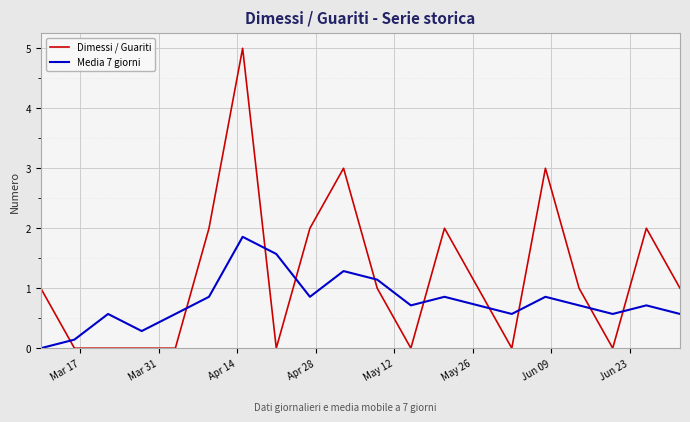

Which series has the largest total across all categories?

Dimessi / Guariti